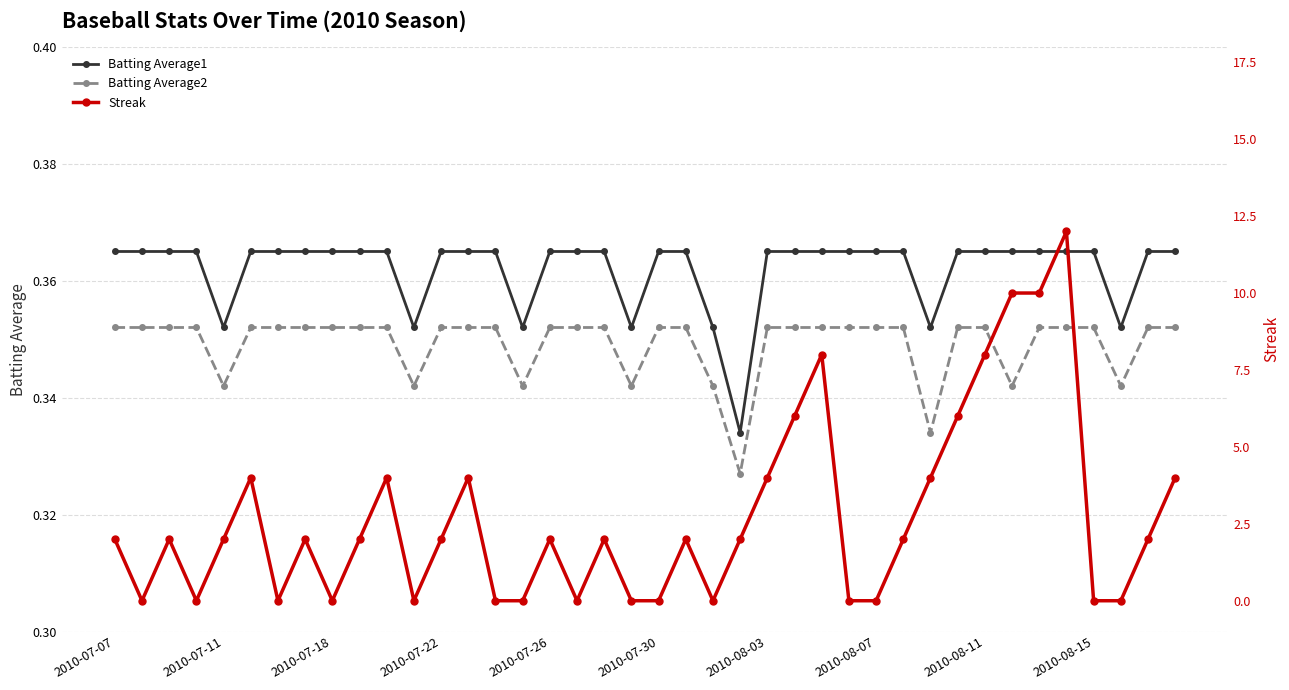

How many Batting Average2 values are between 0 and 1?

40